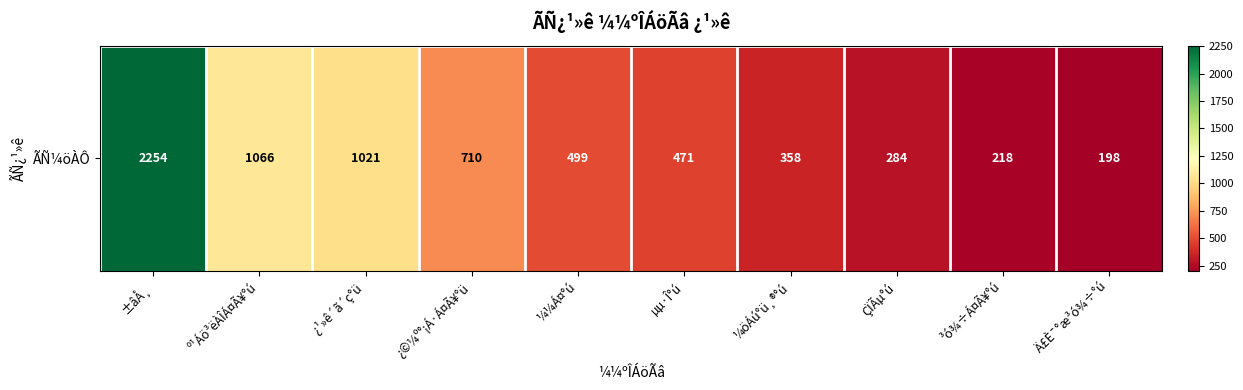

Which category has the highest value across all series?

±âÅ¸